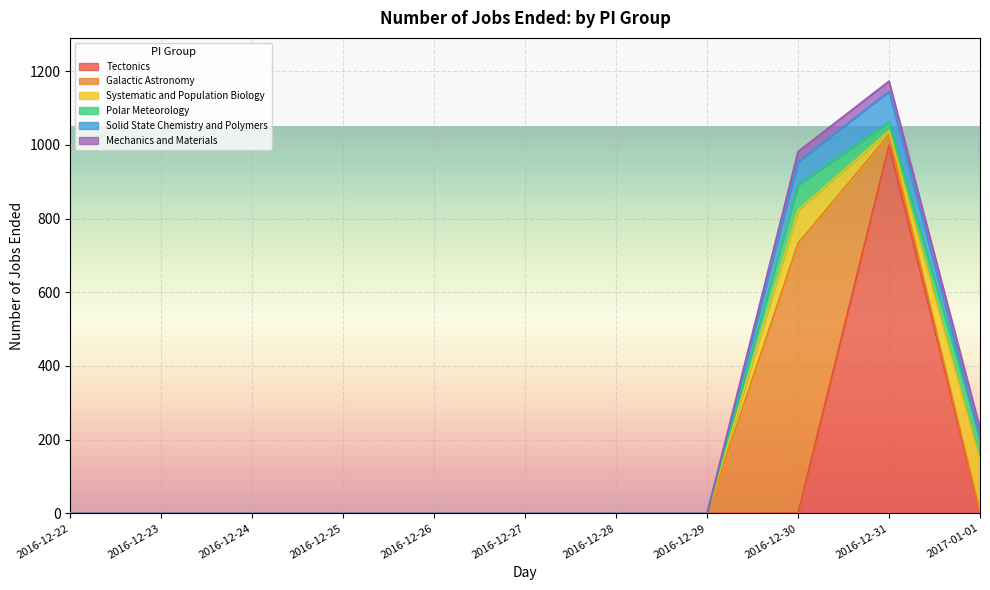

How many series are shown in this chart?

6